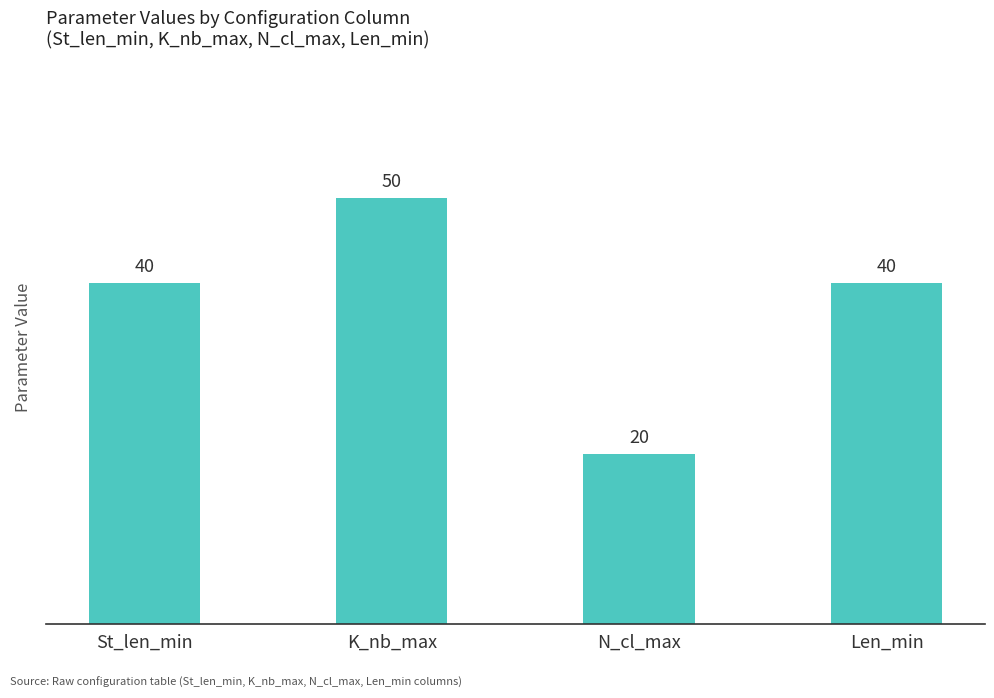

What is the change in value from K_nb_max to N_cl_max?

-30